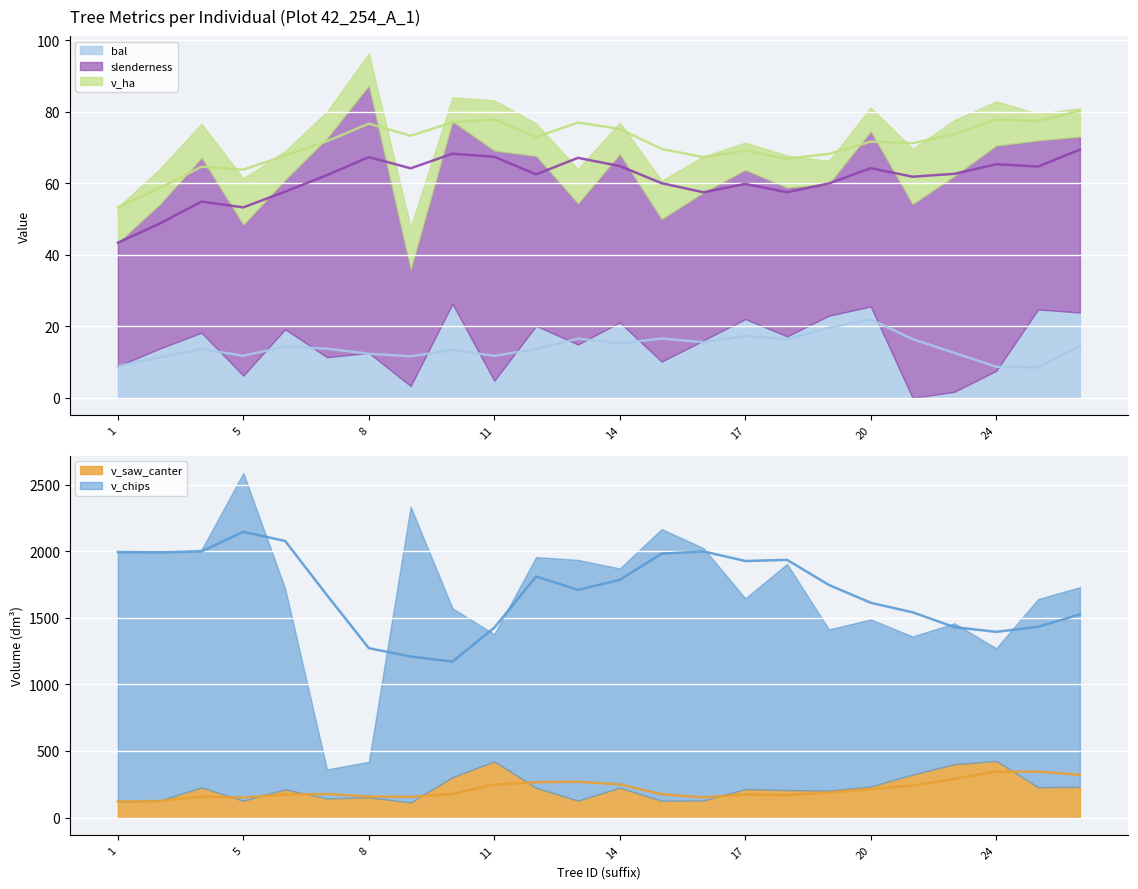

True or false: v_saw_canter and v_ha cross at least once.

False